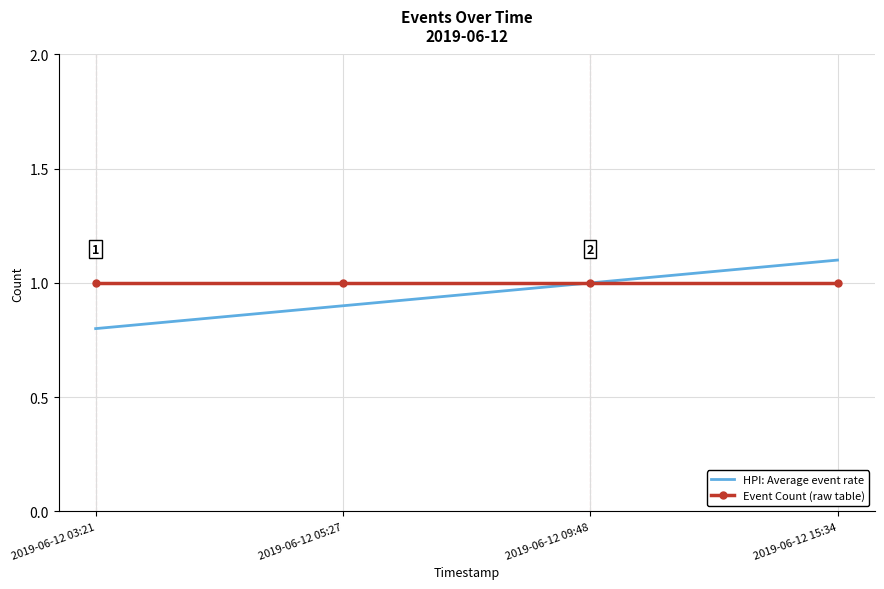

Which category has the lowest value in the HPI: Average event rate series?

2019-06-12 03:21